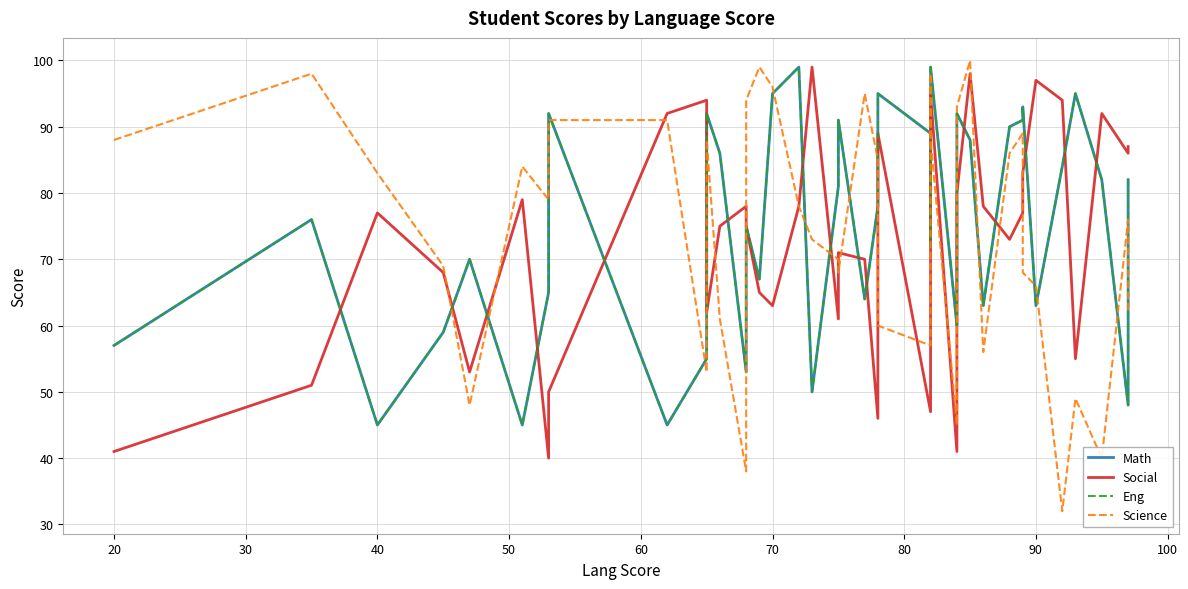

What is the sum of all Science values?

2963